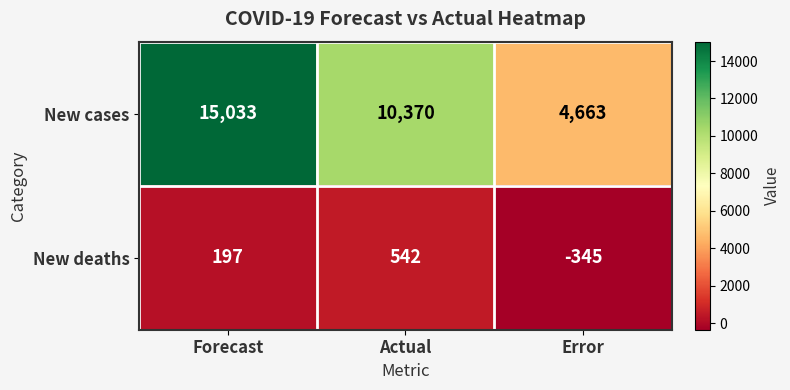

Which series has the largest total across all categories?

New cases